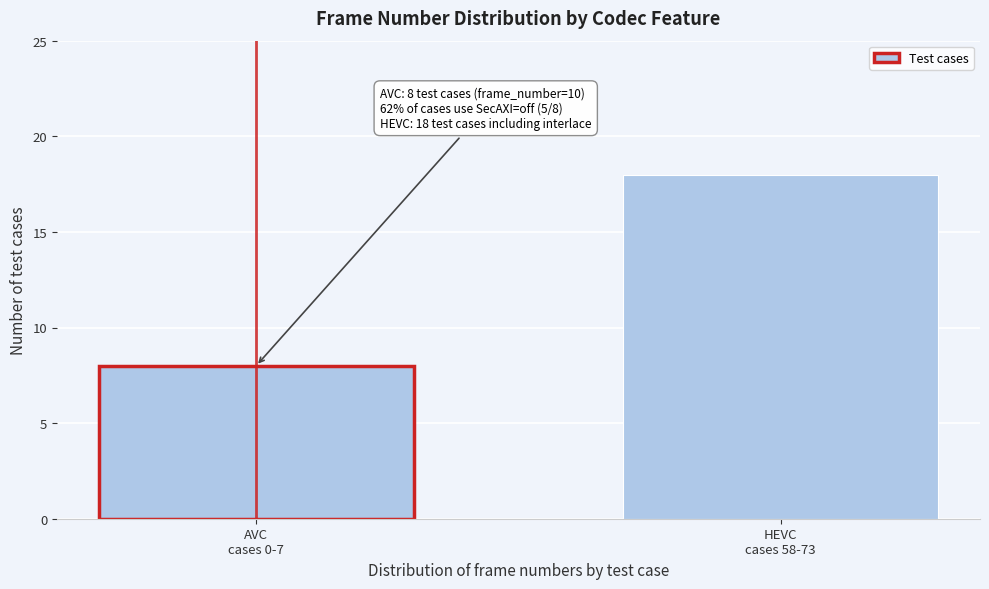

Reading left to right, list all the values displayed in this chart.

8	18